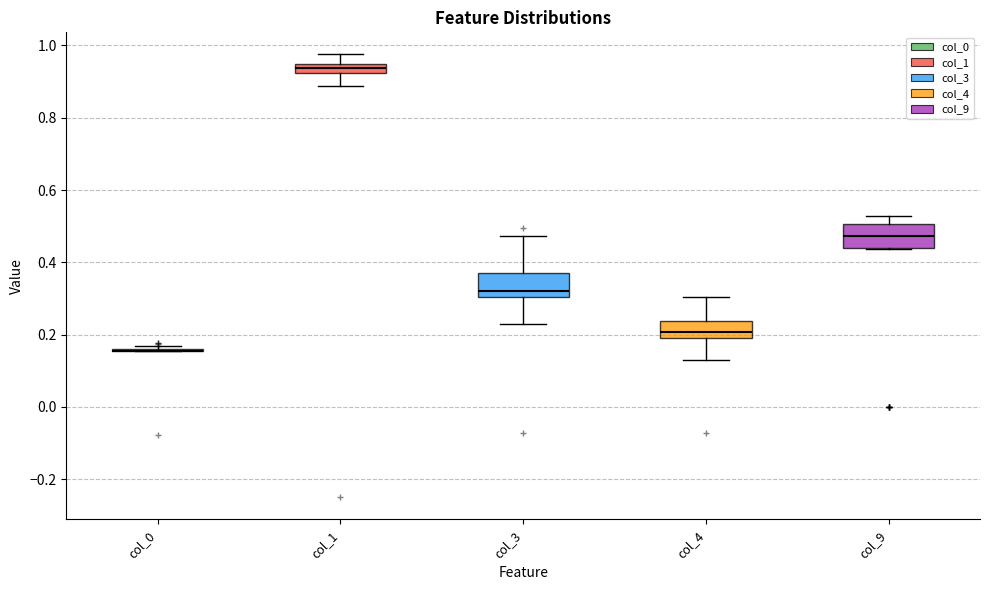

Where is the lower edge of the box for col_9 on the y-axis? The values are not printed on the chart, so give them approximately, as read against the axis.

0.44